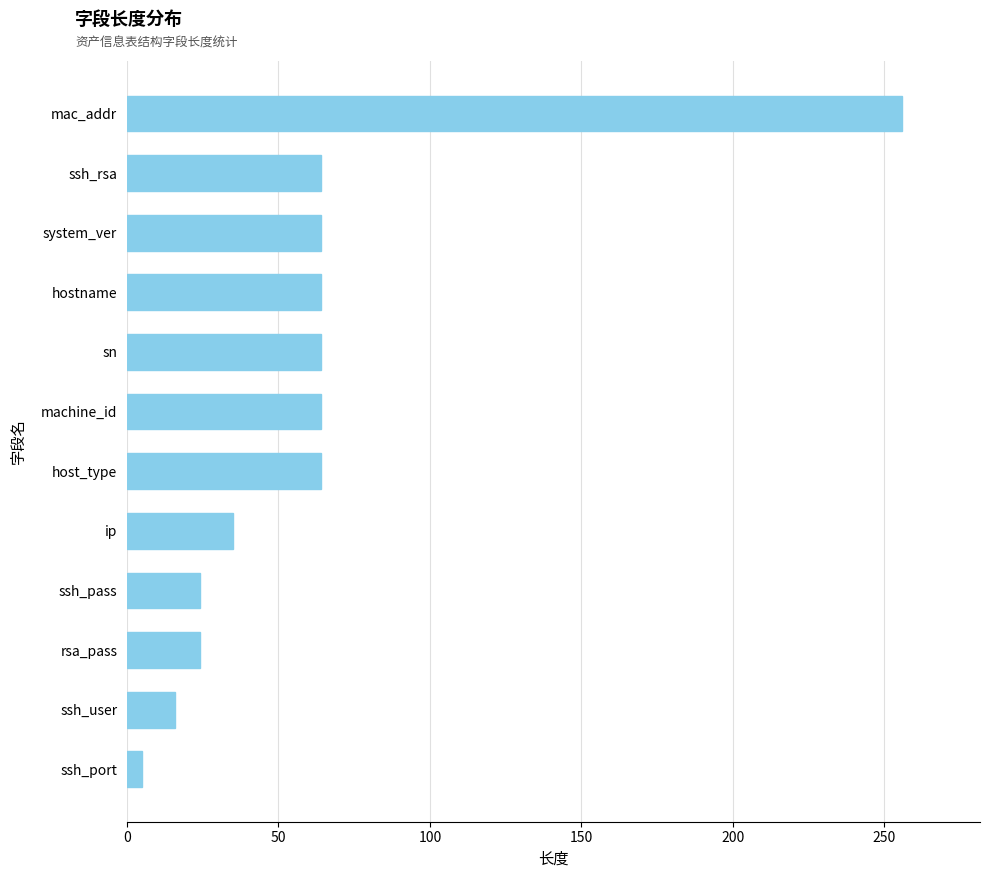

Approximately how many times larger is the value at ip compared to sn?

0.5